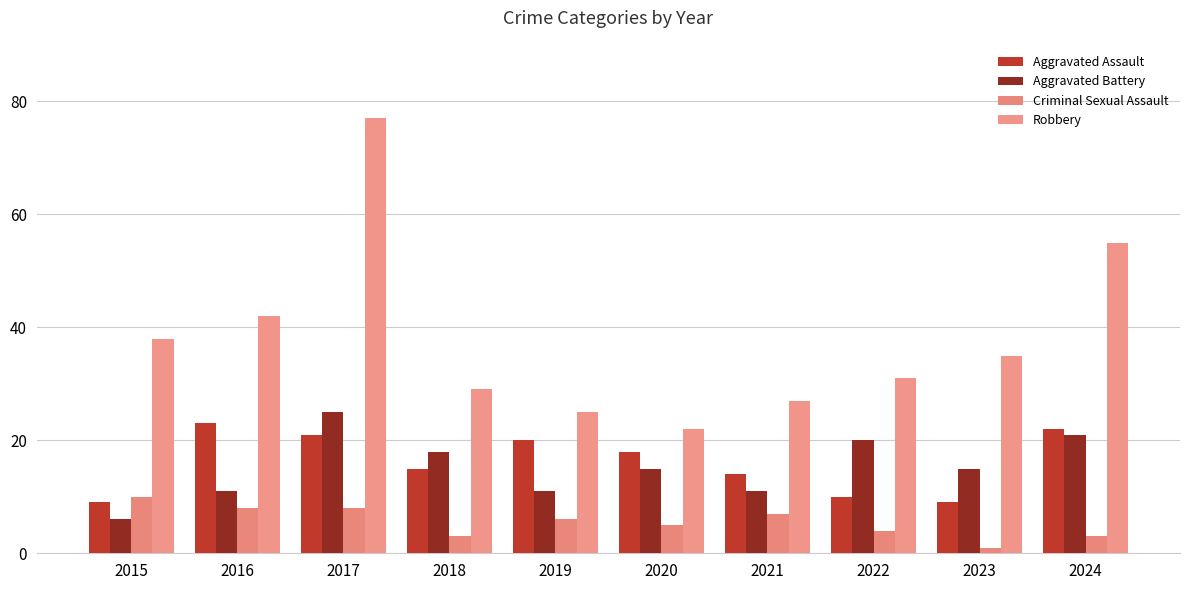

How many bars are there in each group?

4